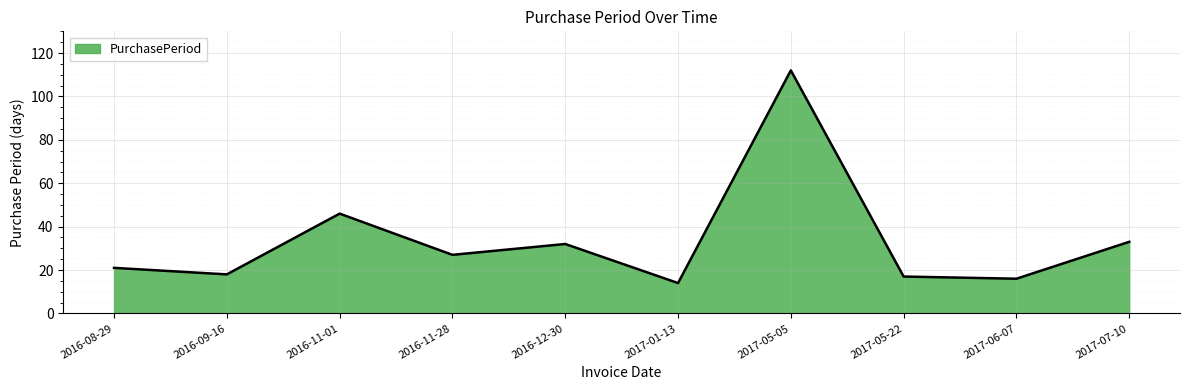

True or false: there are more than 2 points higher than both neighbors.

True